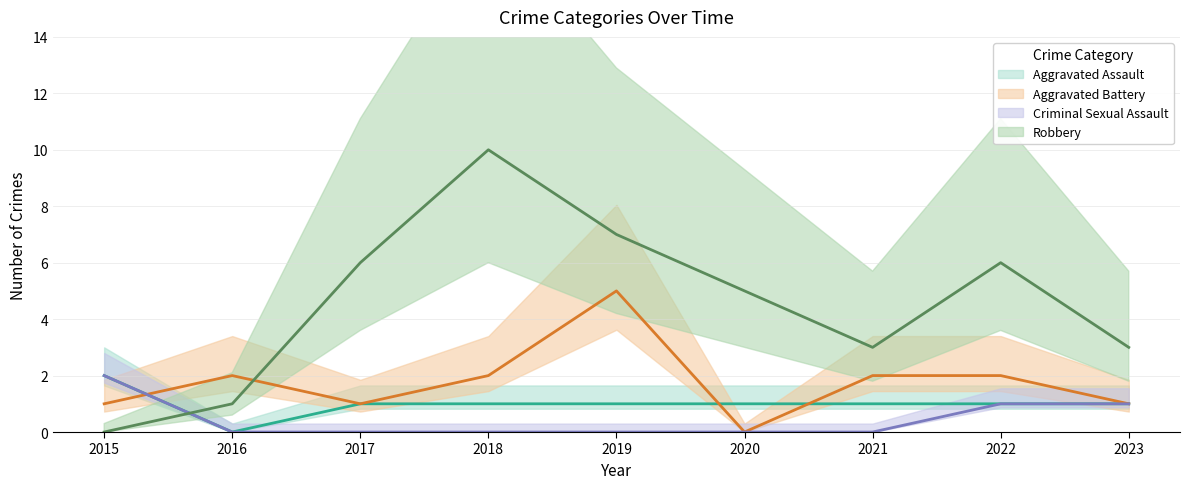

What is the spread (max minus min) of values at 2016?

2